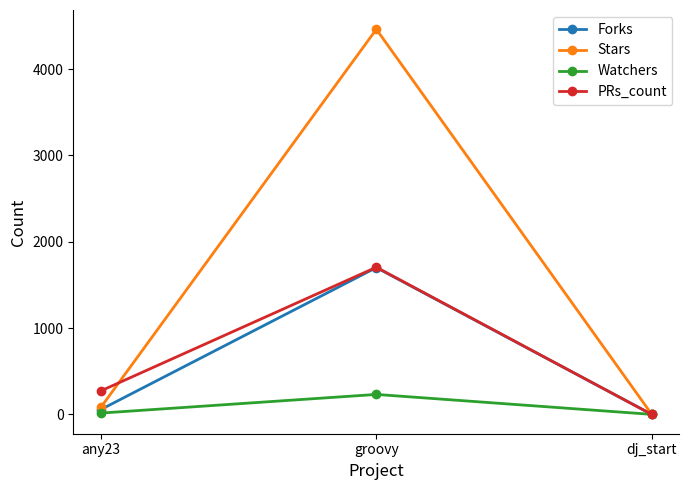

What position from the right is groovy?

2